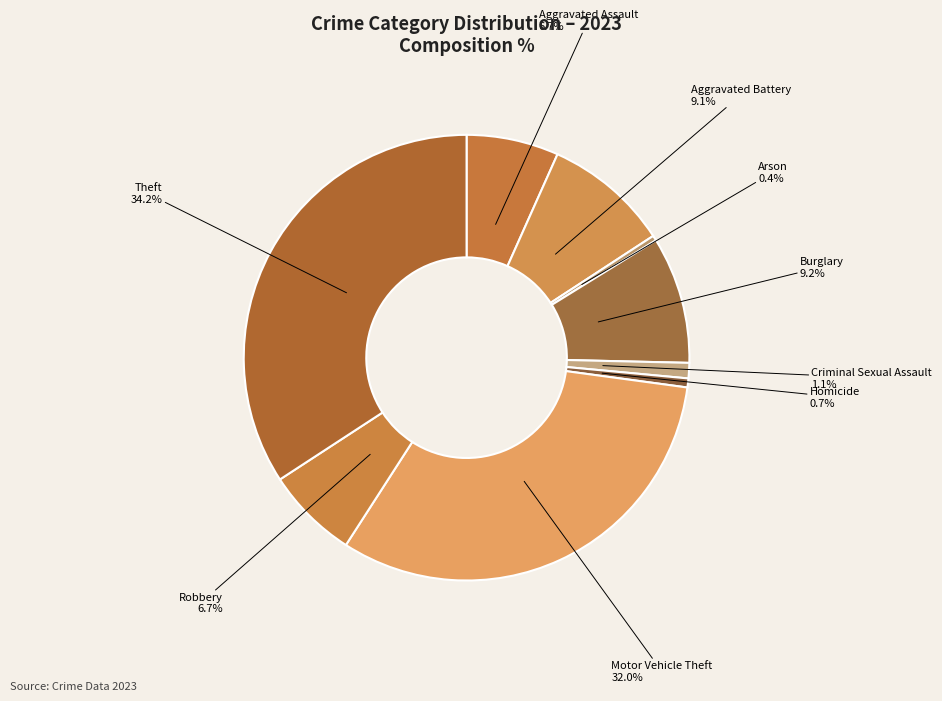

Is there a majority slice in this chart?

No